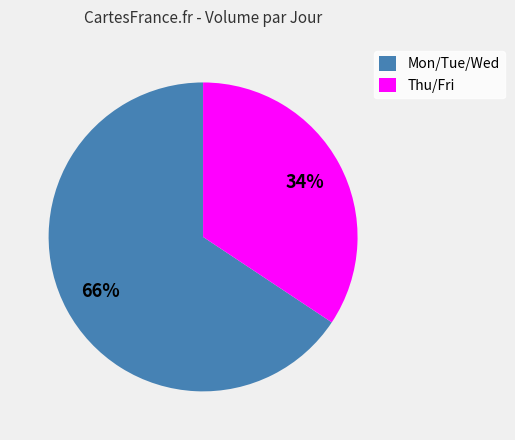

How many segments does this pie chart have?

2